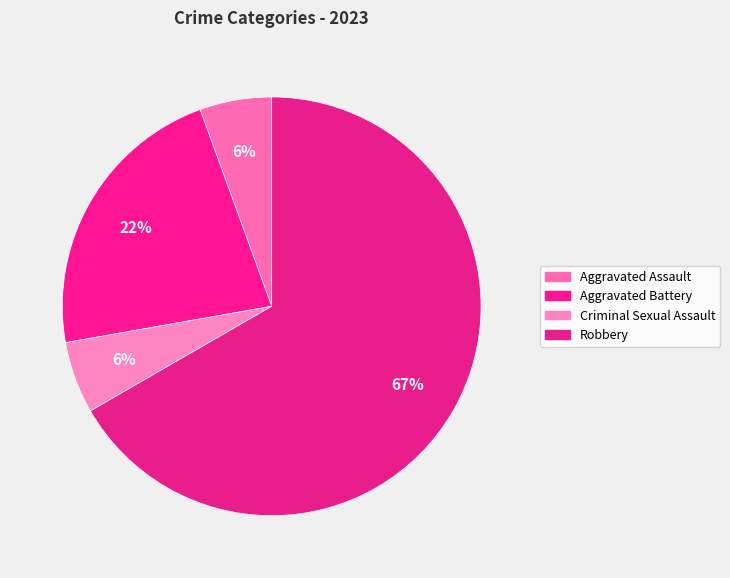

What percentage is NOT represented by Aggravated Assault?

94.4%